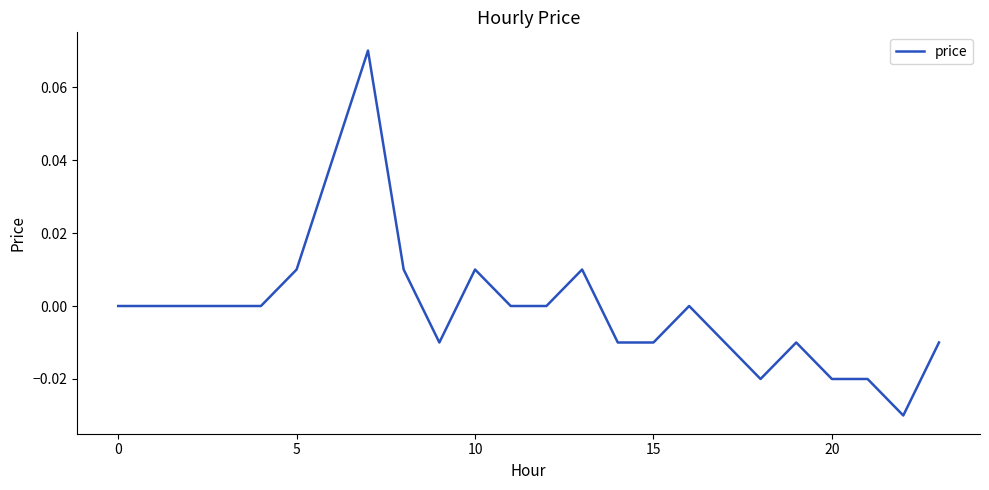

Count the number of data series in this chart.

1